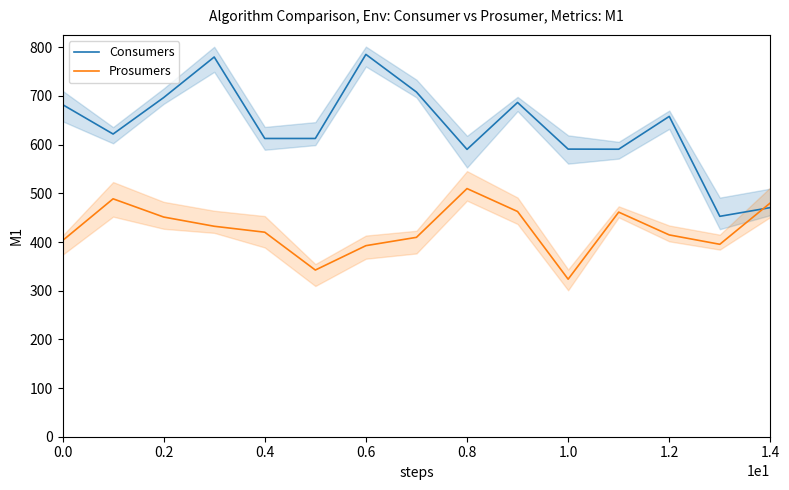

Reading right to left, list all the values displayed in this chart.

Consumers: 470.7	452.8	658.0	590.6	590.9	686.7	590.3	708.1	785.4	612.7	612.7	780.1	696.7	621.8	682.3
Prosumers: 480.4	395.3	414.6	461.4	323.6	462.7	509.8	409.6	392.5	342.4	420.1	432.4	451.3	488.7	402.9